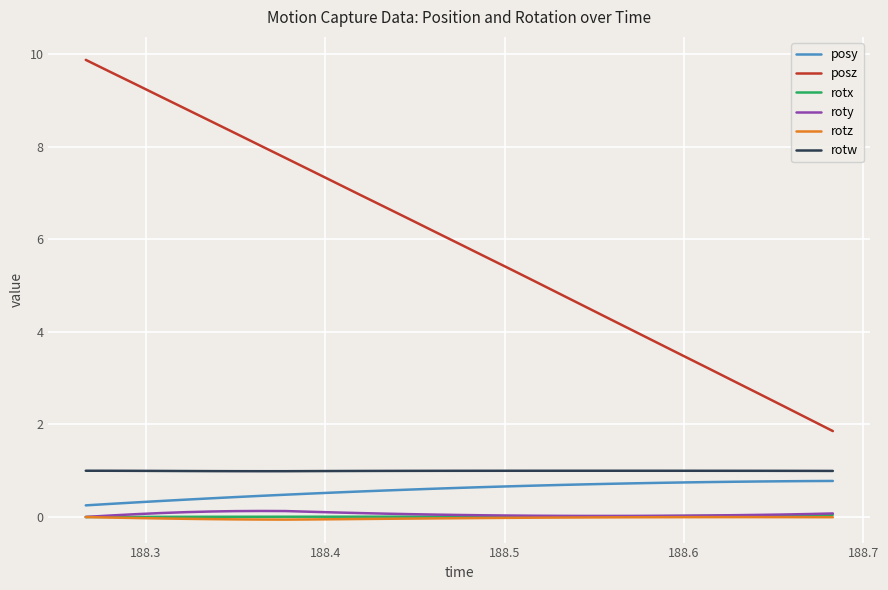

Which series has the widest spread of values?

posz